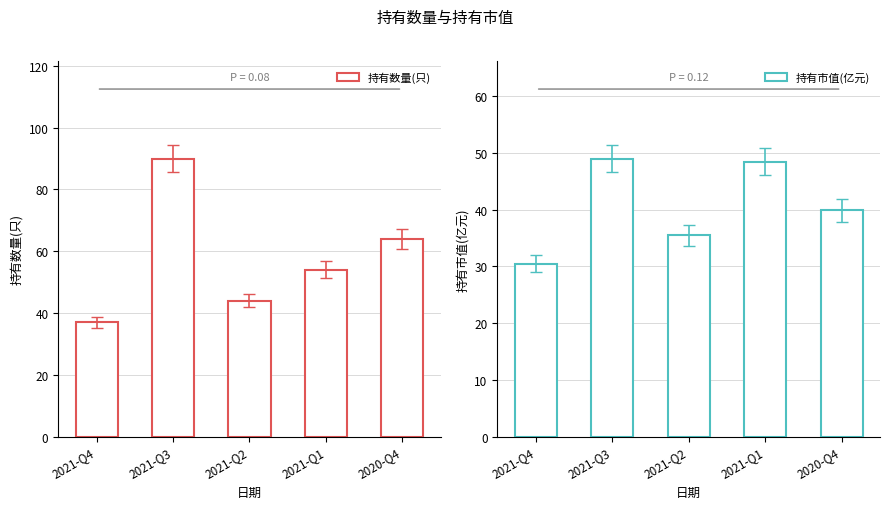

What is the approximate value of 持有市值(亿元) at 2021-Q2?

35.4